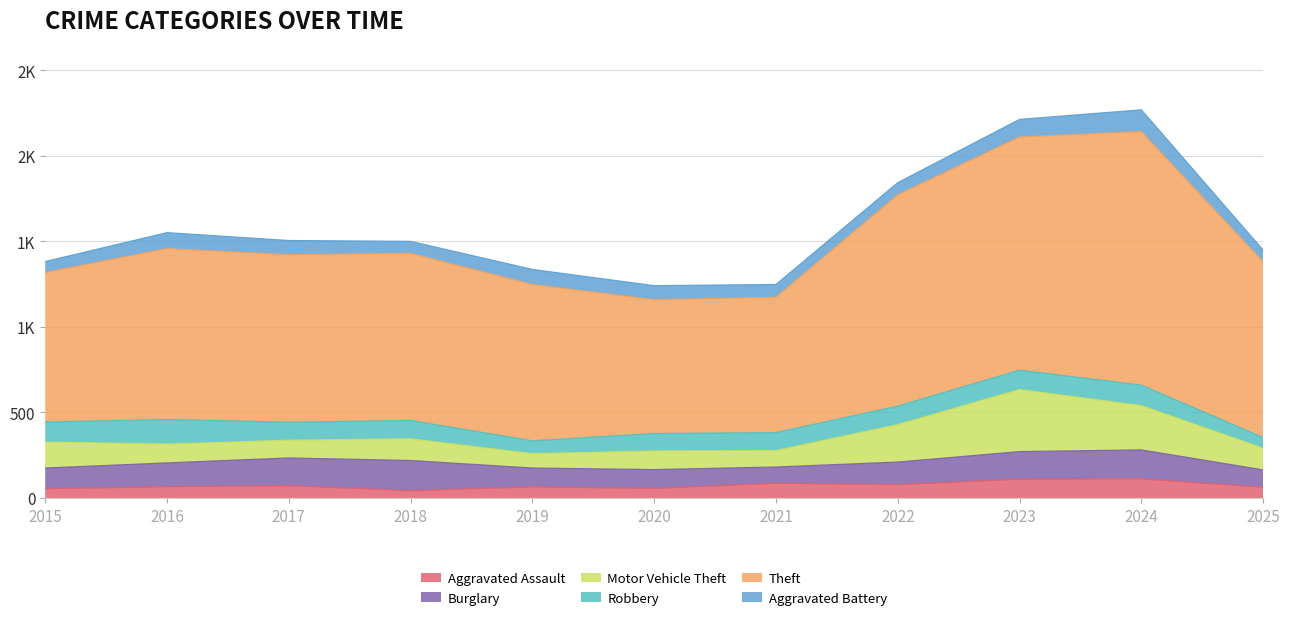

What is the sum of the Motor Vehicle Theft values at 2021 and 2022?

315